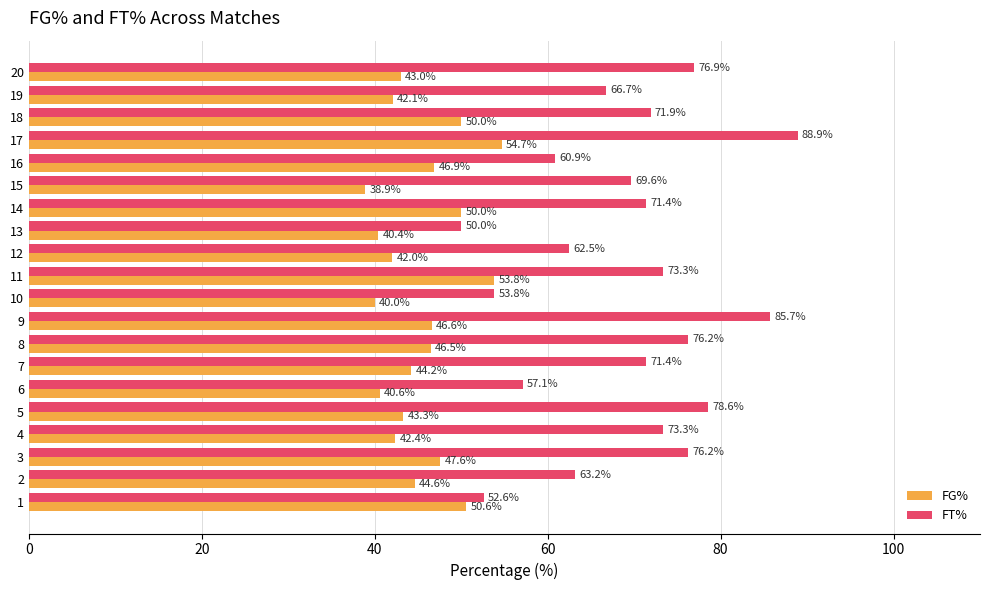

What is the approximate value of FT% at 18?

71.9